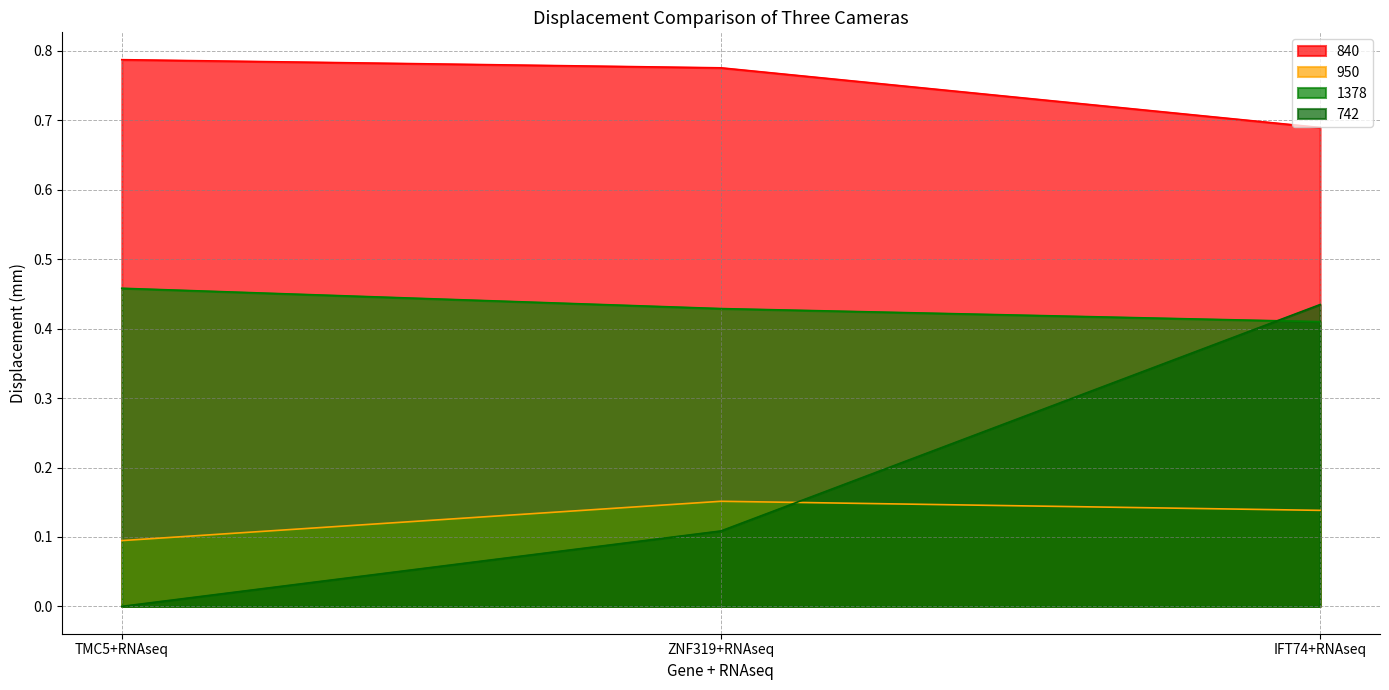

Is the value of 1378 at TMC5+RNAseq greater than the value of 950 at ZNF319+RNAseq?

Yes